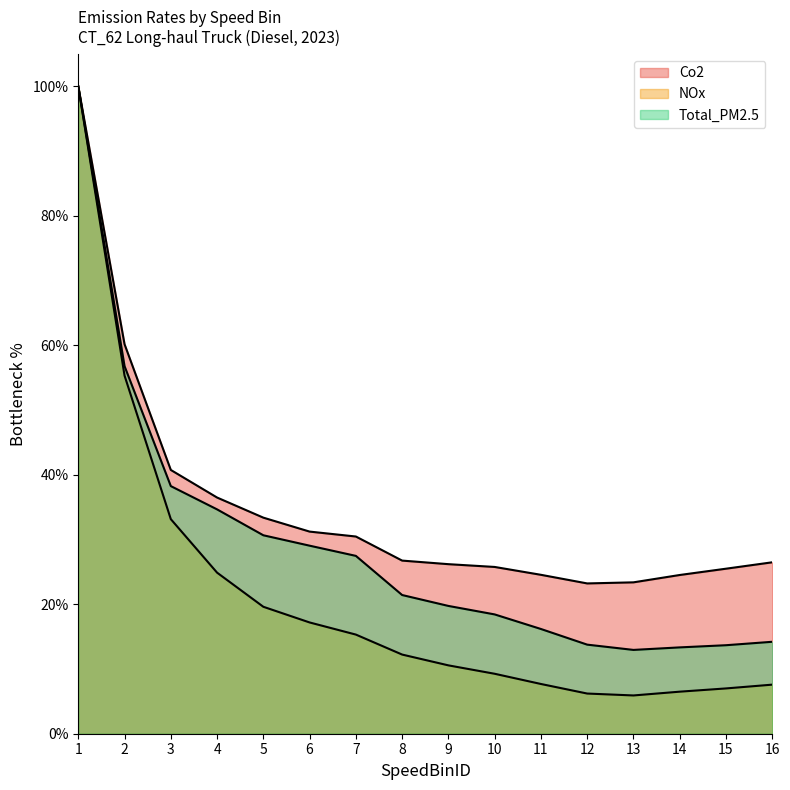

At which label is NOx closest to 52?

2